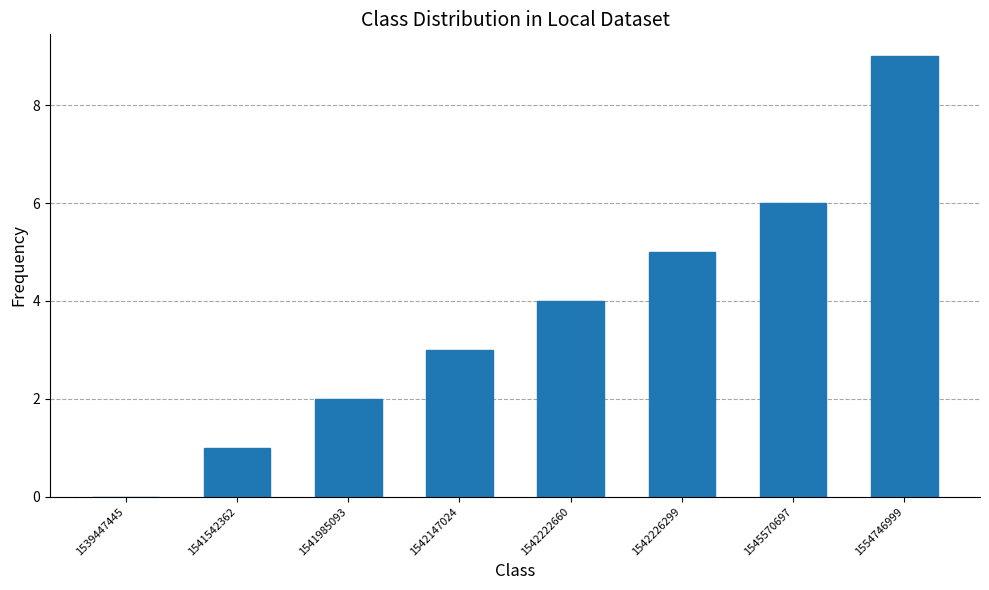

Approximately how many times larger is the value at 1545570697 compared to 1542226299?

1.2